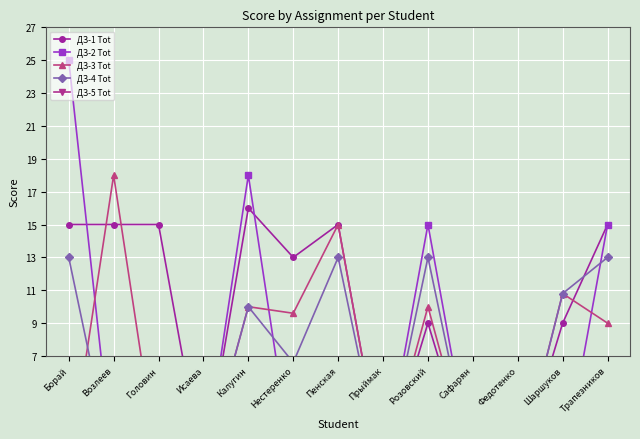

True or false: ДЗ-4 Tot has more than 0 points higher than both neighbors.

True